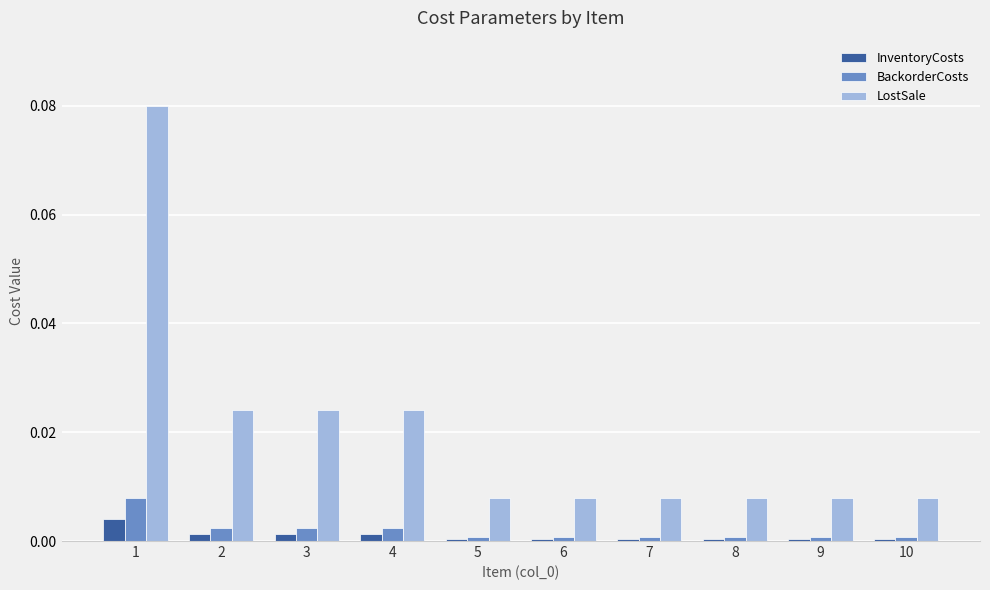

Which series has the largest range (max minus min)?

LostSale